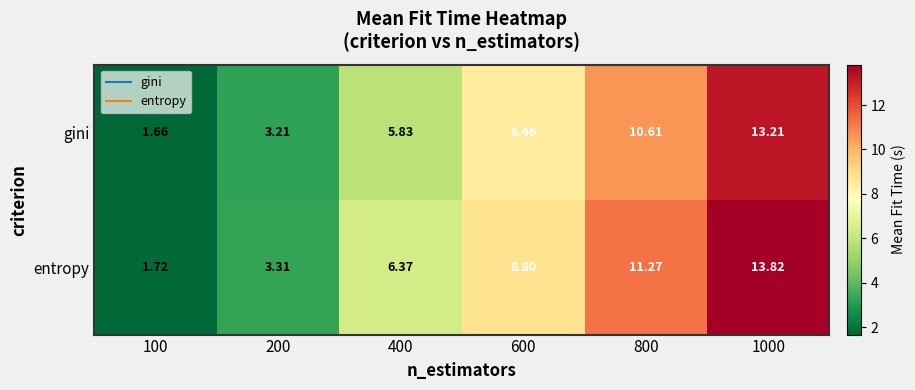

Rank the series at 400 from lowest to highest value.

gini, entropy